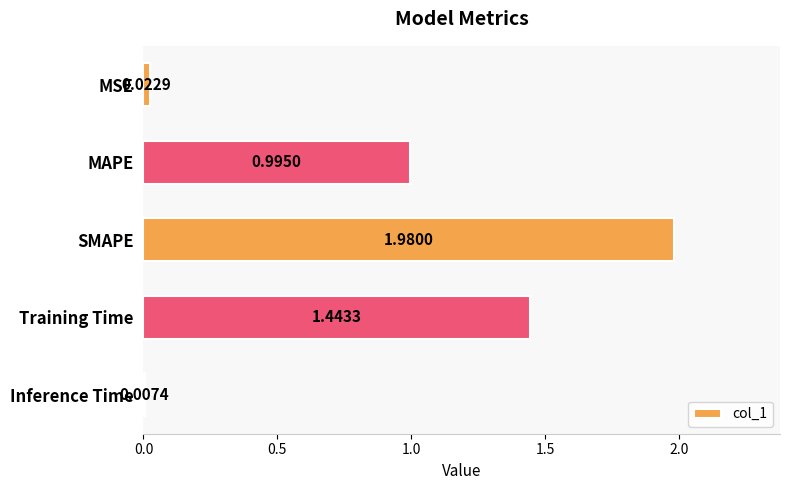

Does the chart contain stacked bars?

No